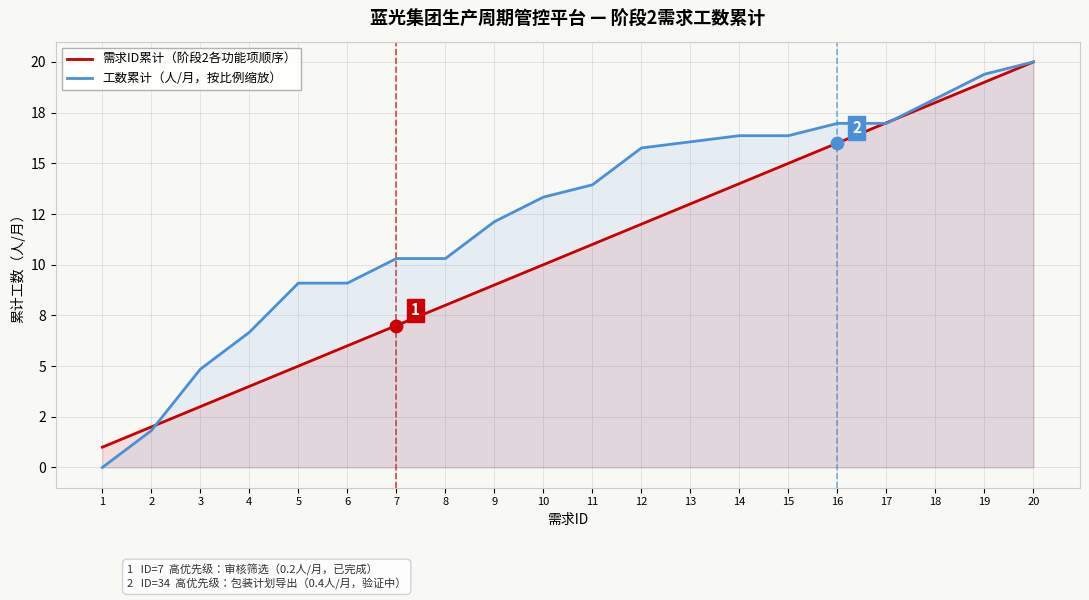

Which series has the largest Y range (max minus min)?

工数累计（人/月，按比例缩放）